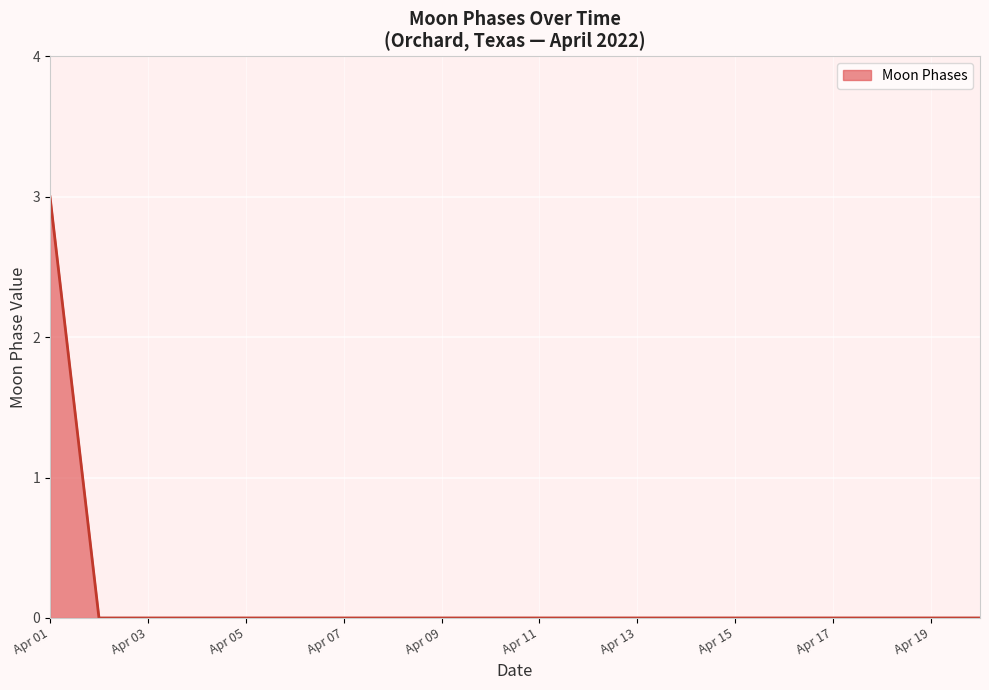

What is the maximum value shown in the chart?

3